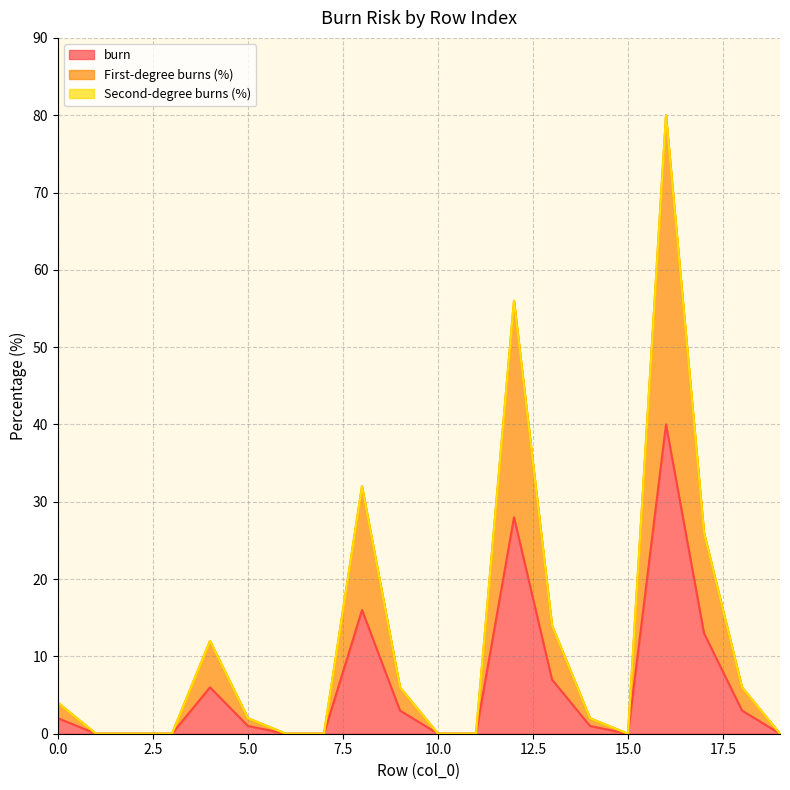

Does the chart display data point markers on the line(s)?

No